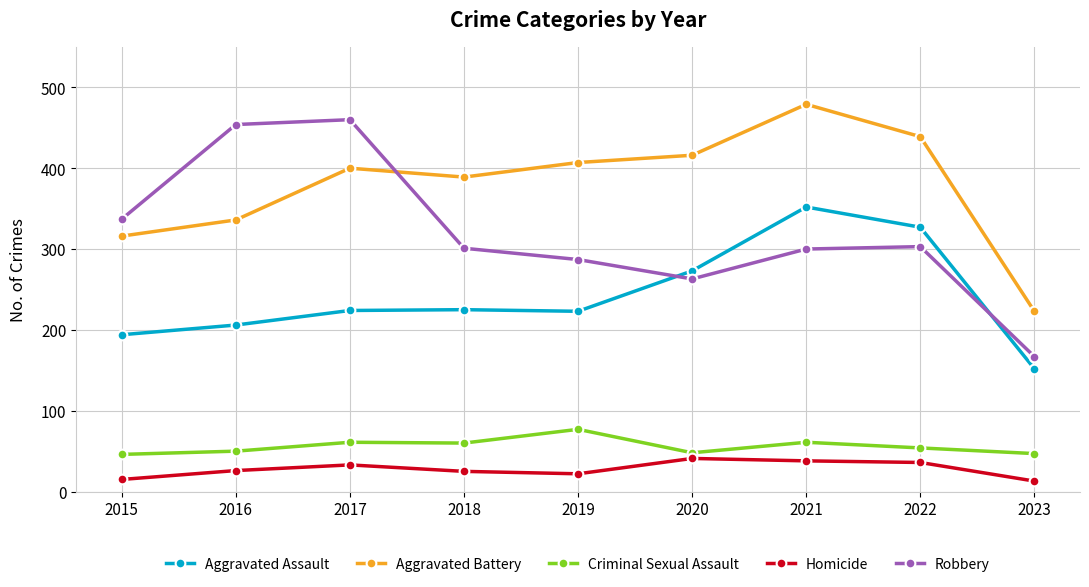

Is it true that Robbery equals 401 at 2021?

False